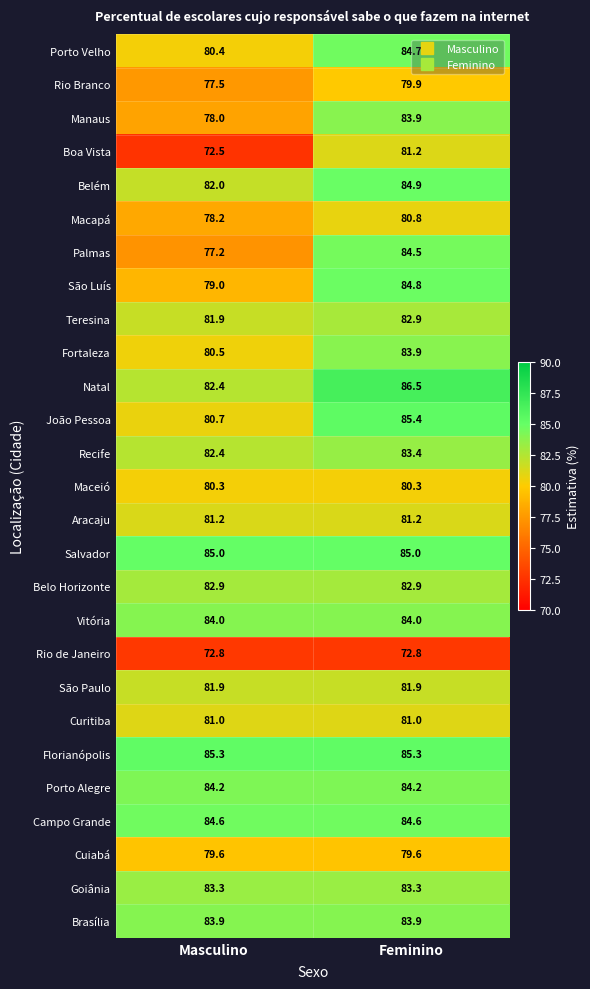

How many data points in Macapá are above 80?

1